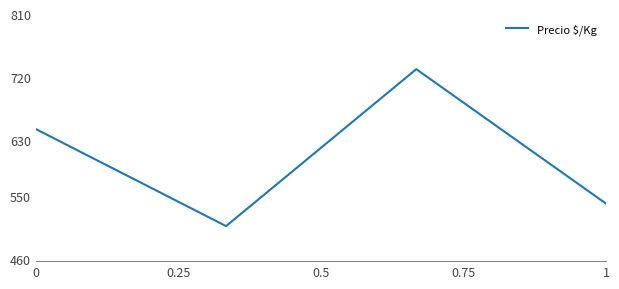

What is the maximum value shown in the chart?

731.3